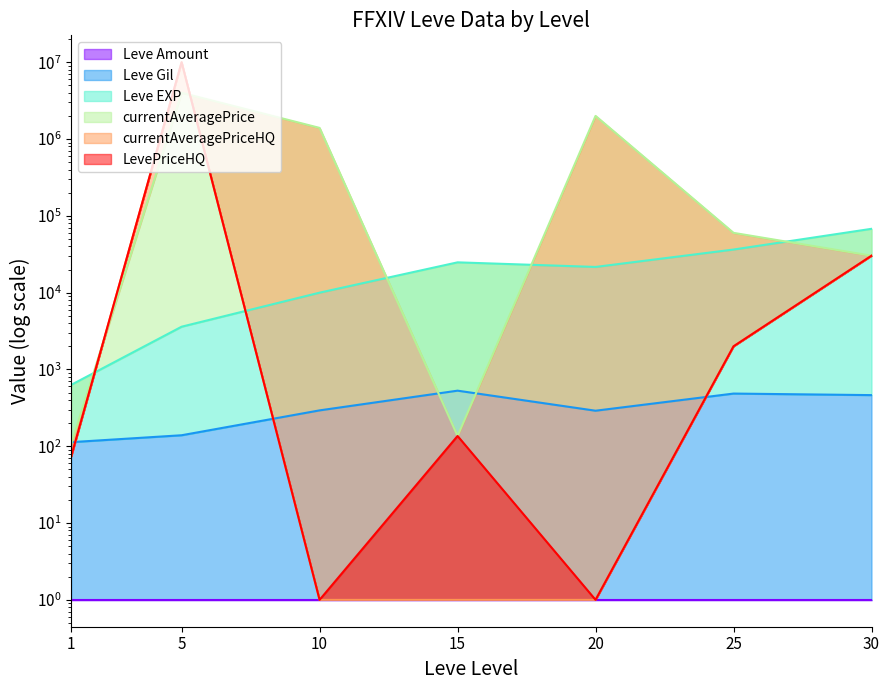

What is the sum of all LevePriceHQ values?

10032459